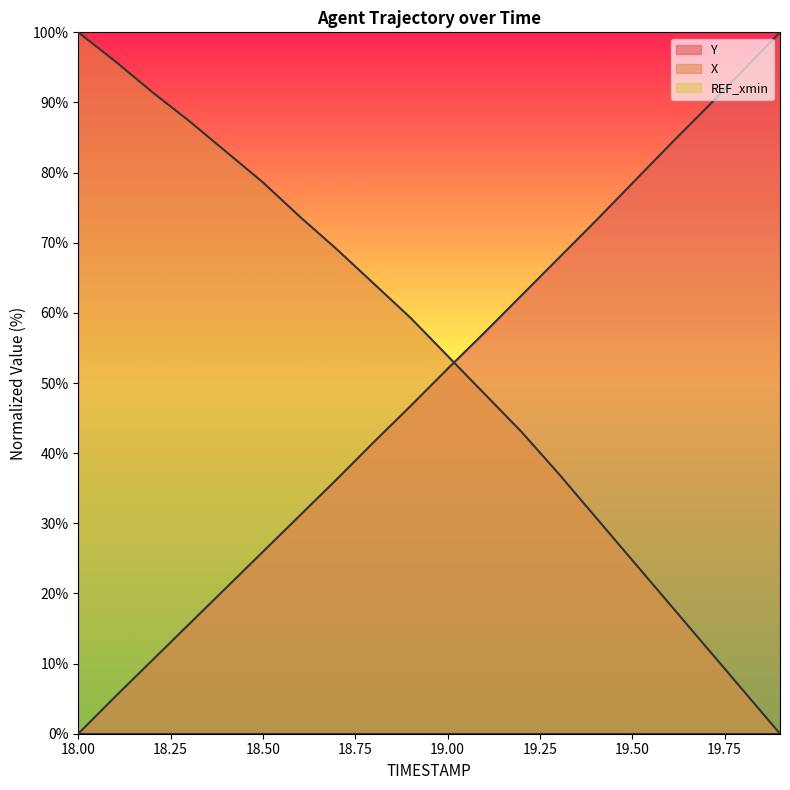

Which series ends up on top after the final intersection of Y and X?

Y